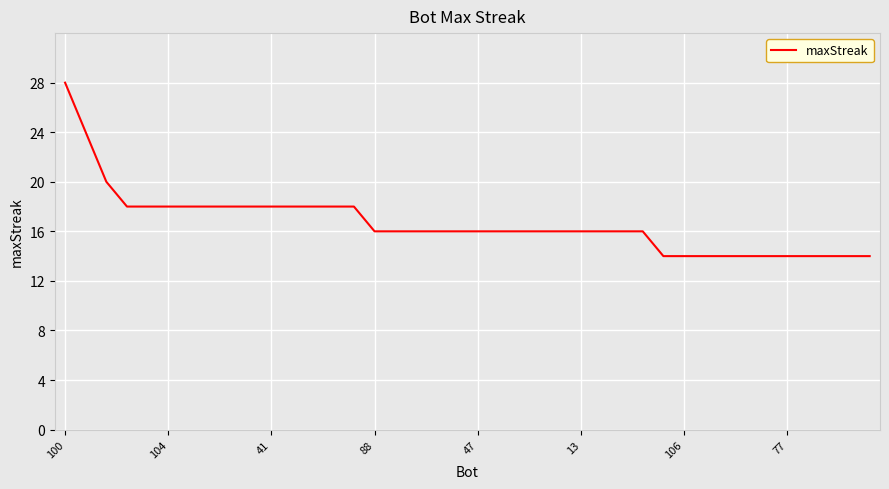

What is the difference between the maximum and minimum values?

14